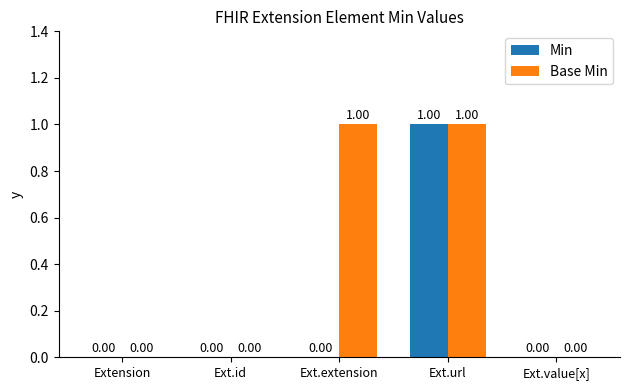

Between Ext.id and Ext.extension, which series saw the biggest shift?

Base Min